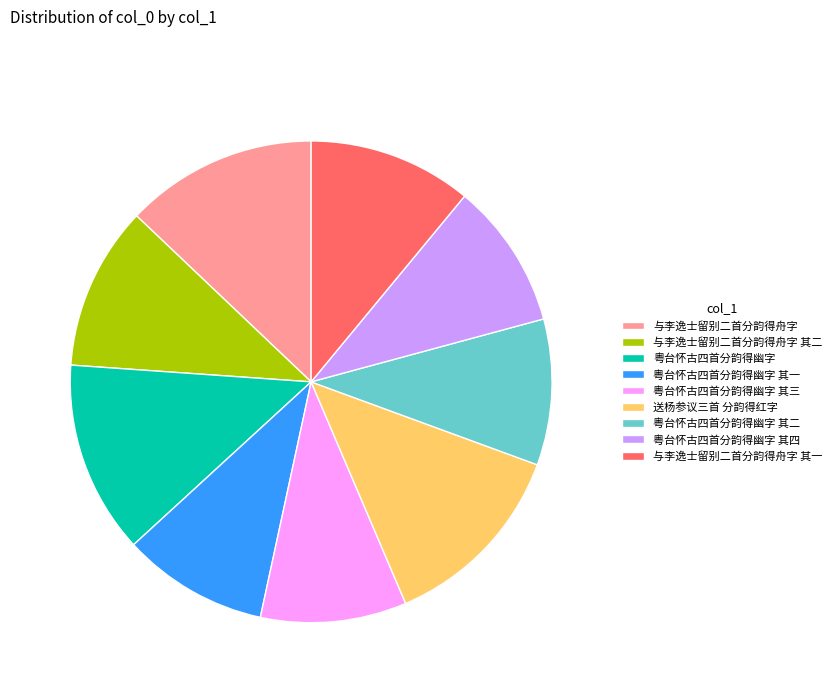

True or false: 粤台怀古四首分韵得幽字 其三 accounts for 10% of the total.

True